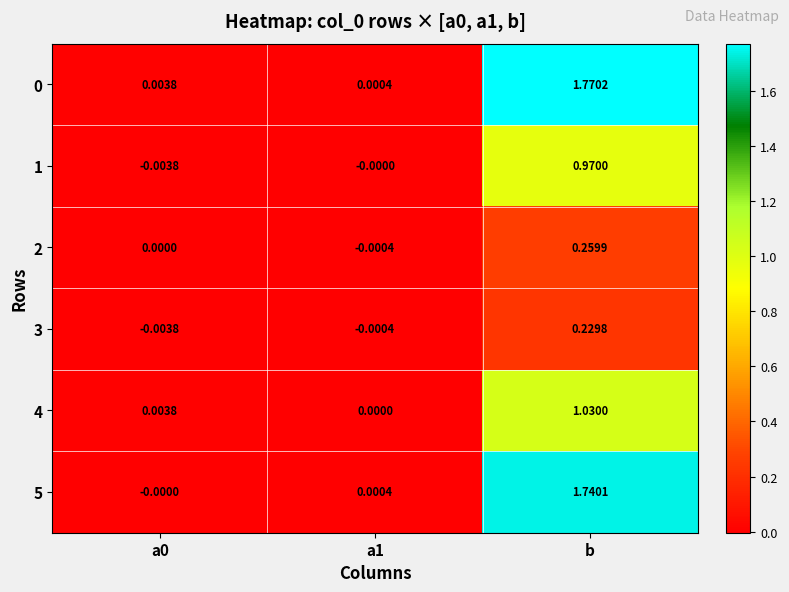

Which category has the highest value in the 4 series?

b